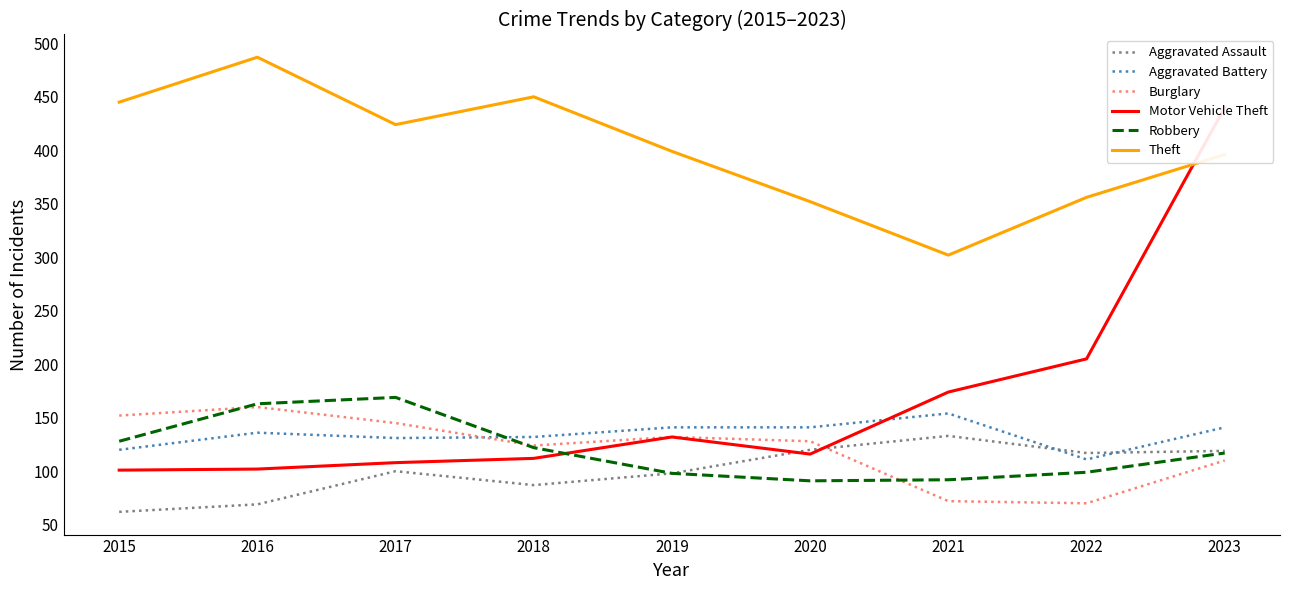

What is the smallest value displayed?

62